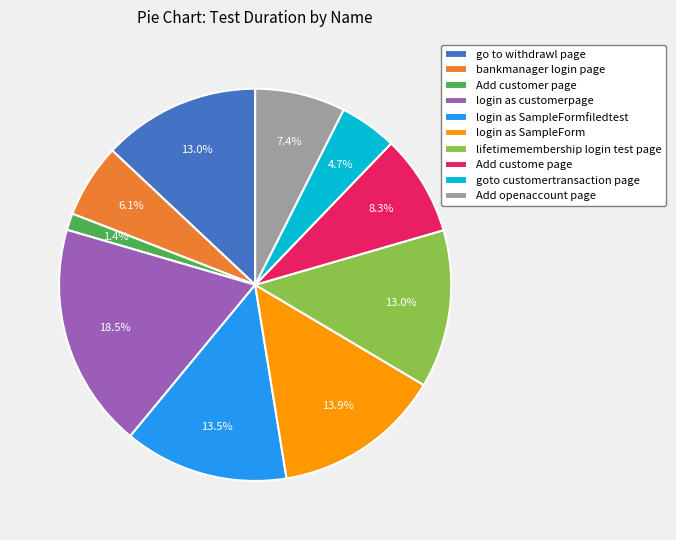

To the nearest percent, what is the average slice percentage?

10%